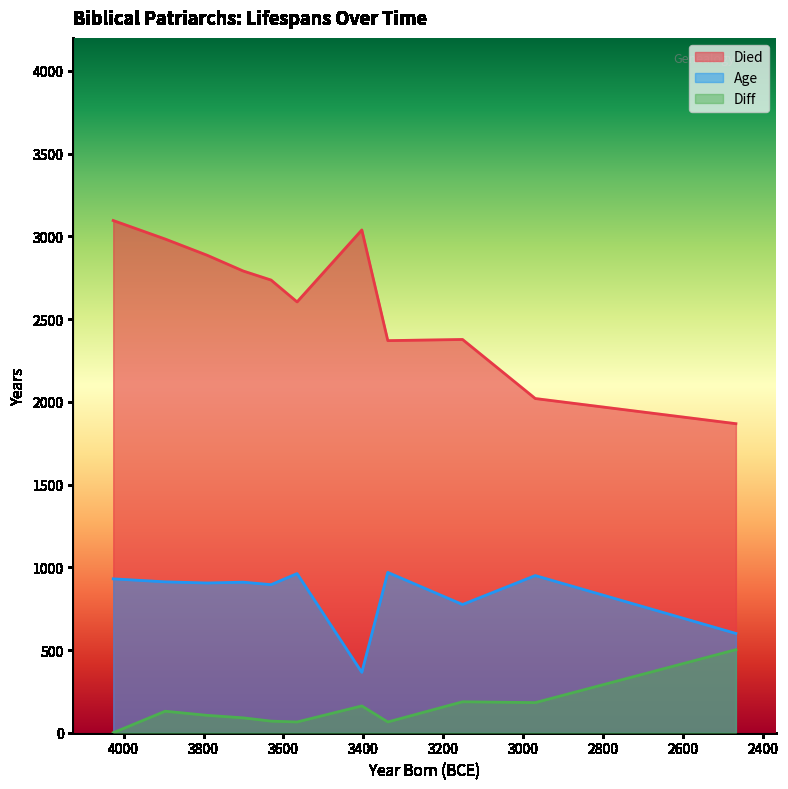

True or false: diff and died cross at least once.

False